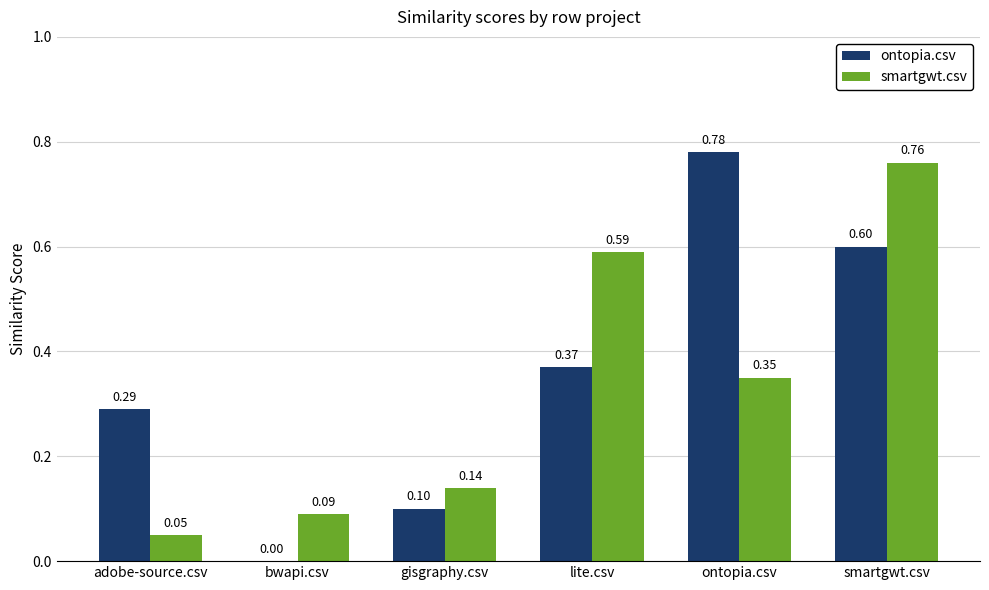

Which series has the largest total across all categories?

ontopia.csv